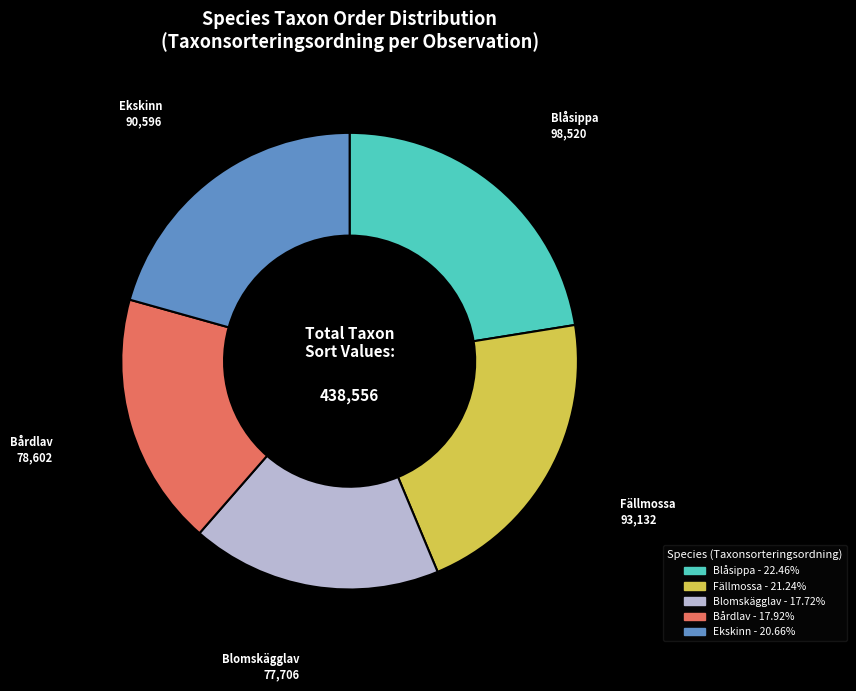

Is there any slice that represents more than half of the pie?

No